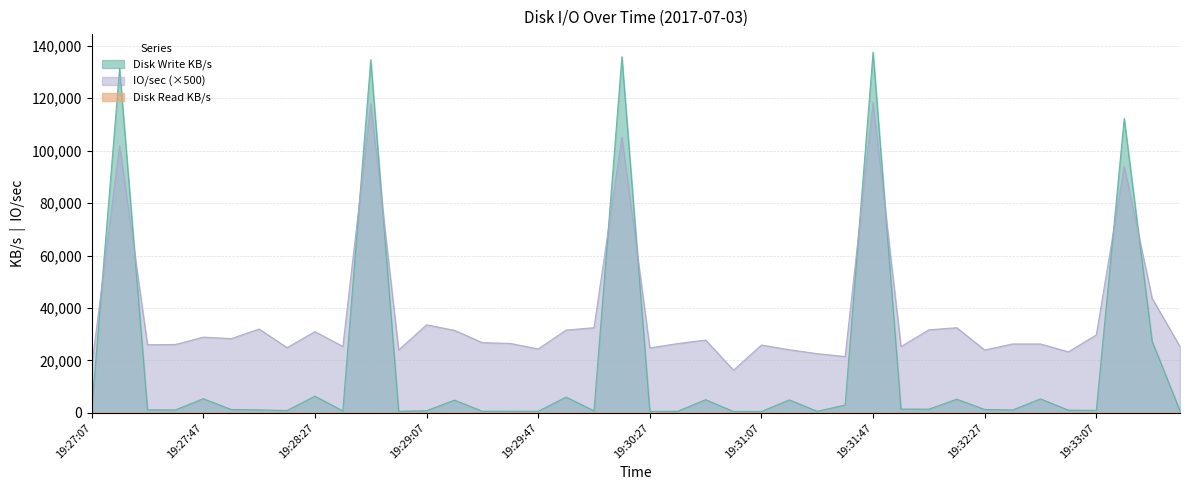

What is the label of the 2nd point from the right?

19:33:27